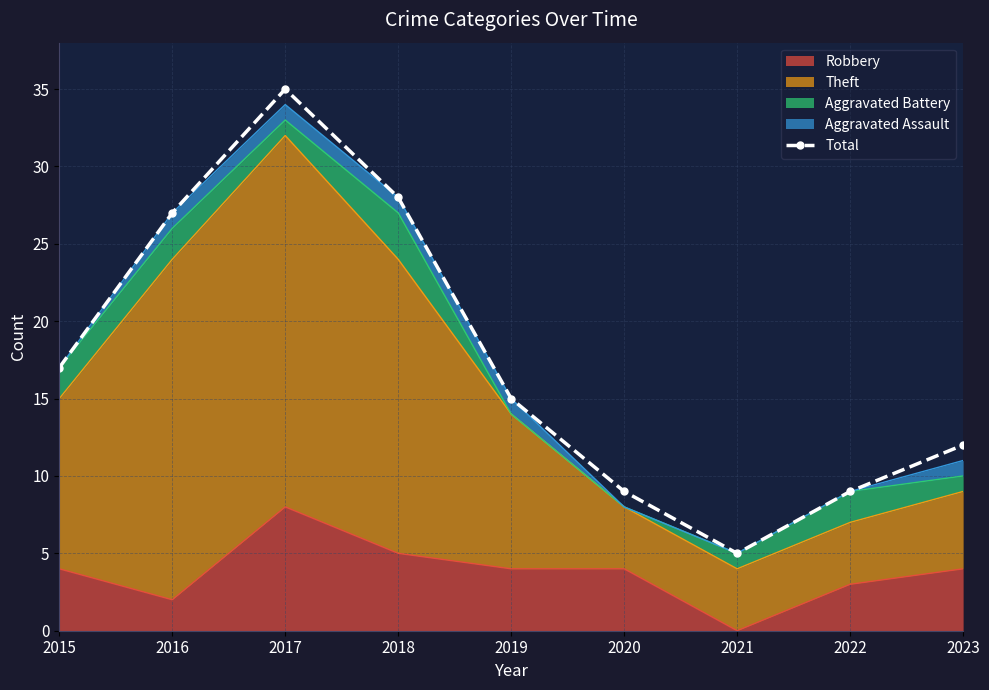

Count the number of categories in the chart.

9